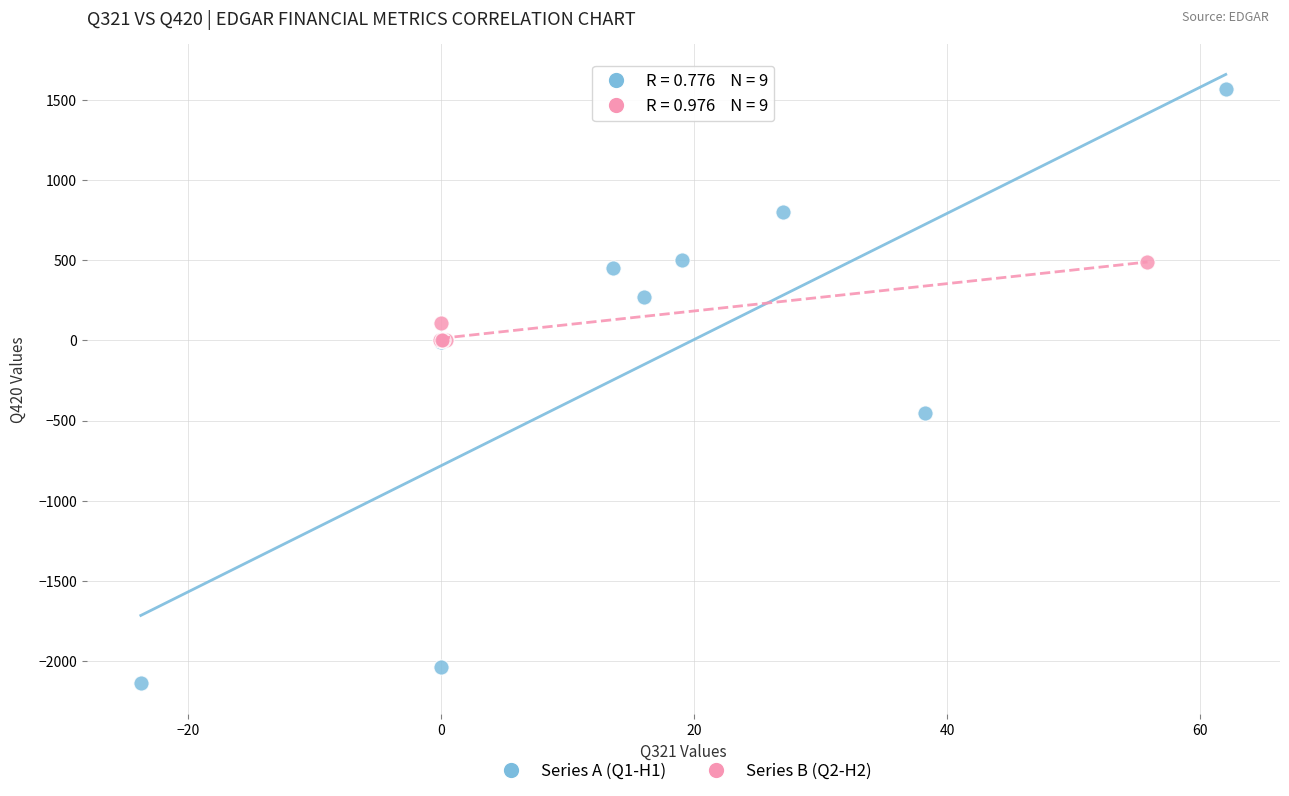

Which series reaches the maximum Y coordinate?

Series A (Q1-H1)